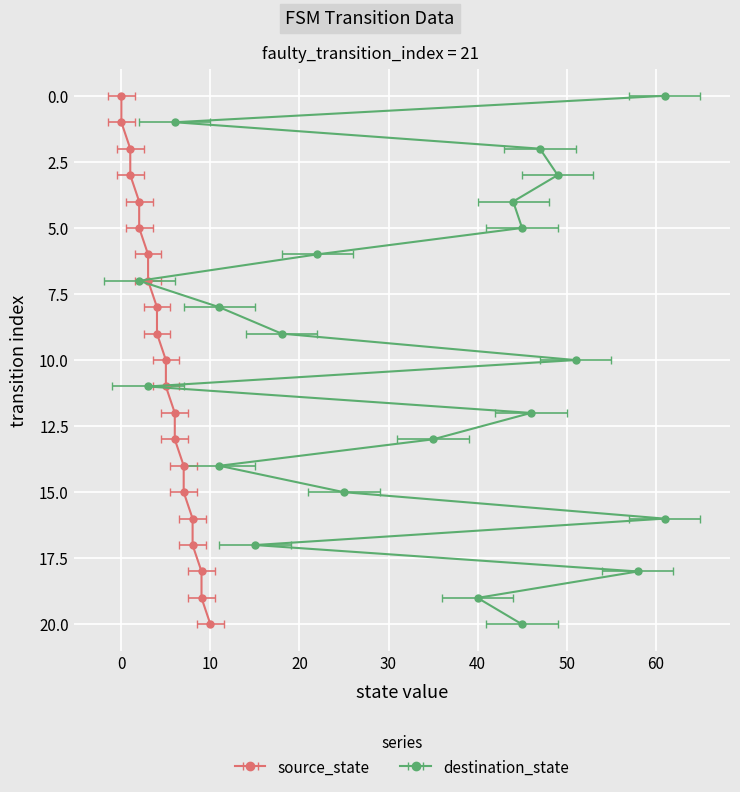

True or false: there are more than 1 points higher than both neighbors.

False